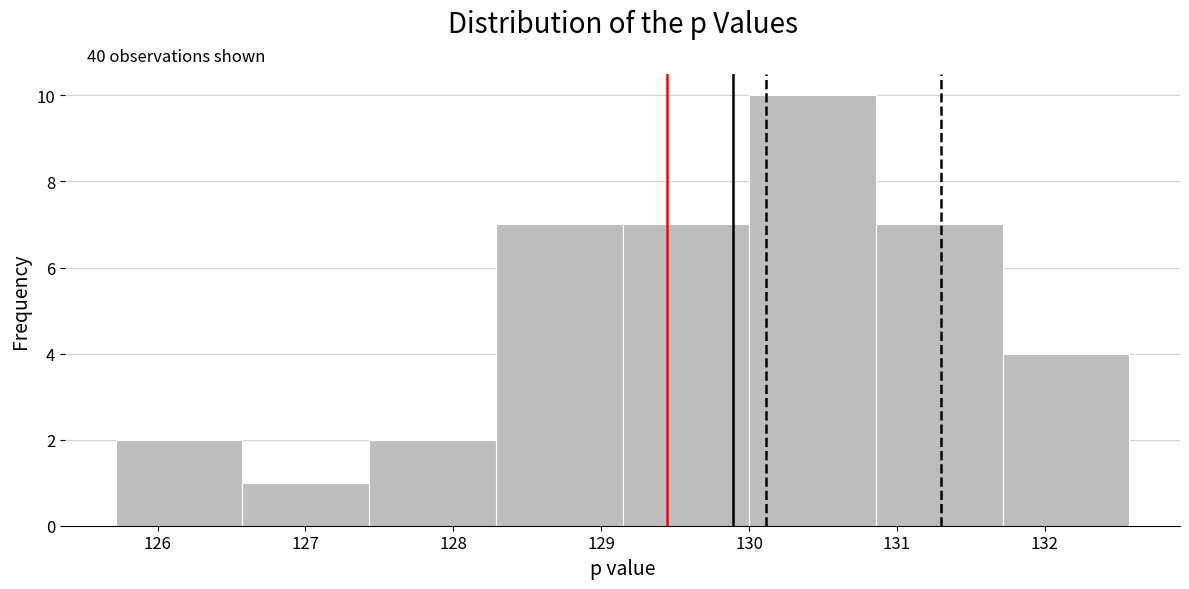

Which range on the x-axis has the tallest bar?

130.0 to 130.9